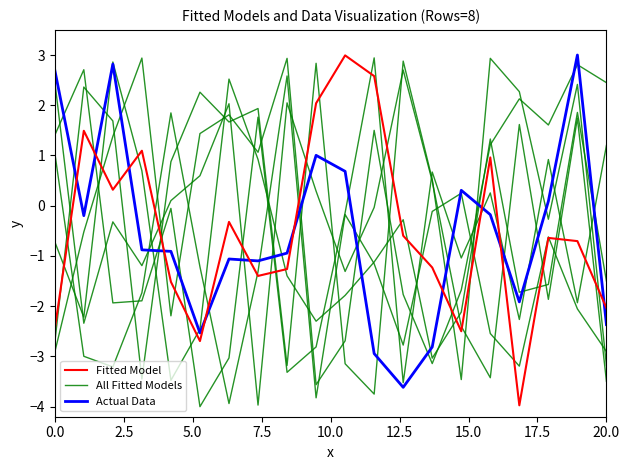

Rank the series by their maximum value, from highest to lowest.

Actual Data, Fitted Model, All Fitted Models